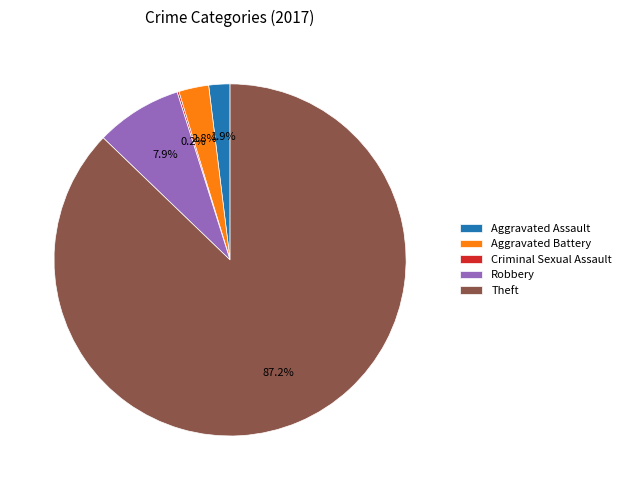

Between Theft and Aggravated Battery, which is larger?

Theft